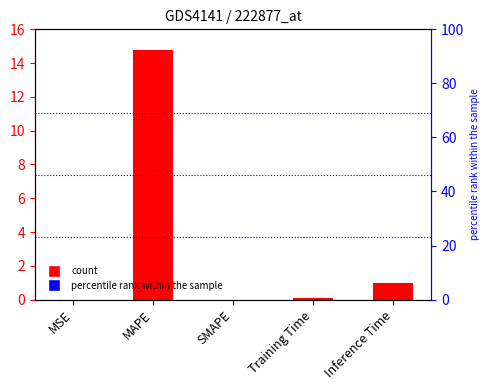

Which category has the highest value across all series?

MAPE